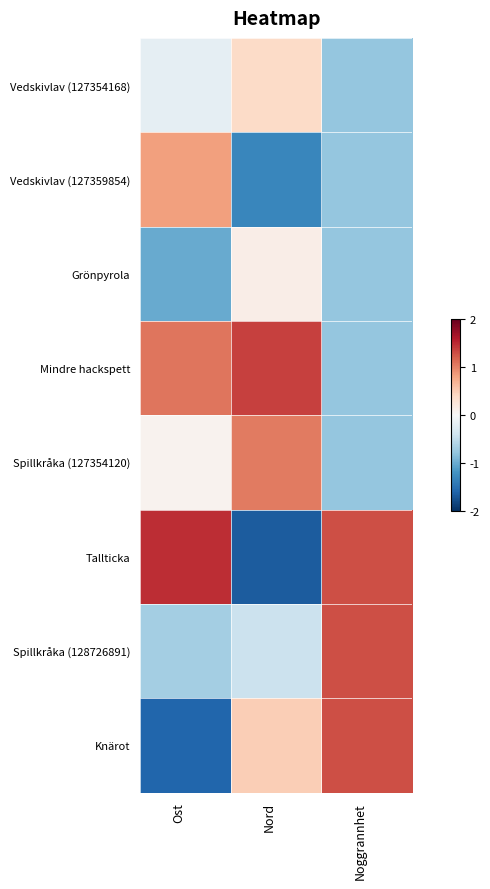

Which has a higher value, Noggrannhet or Nord?

Nord